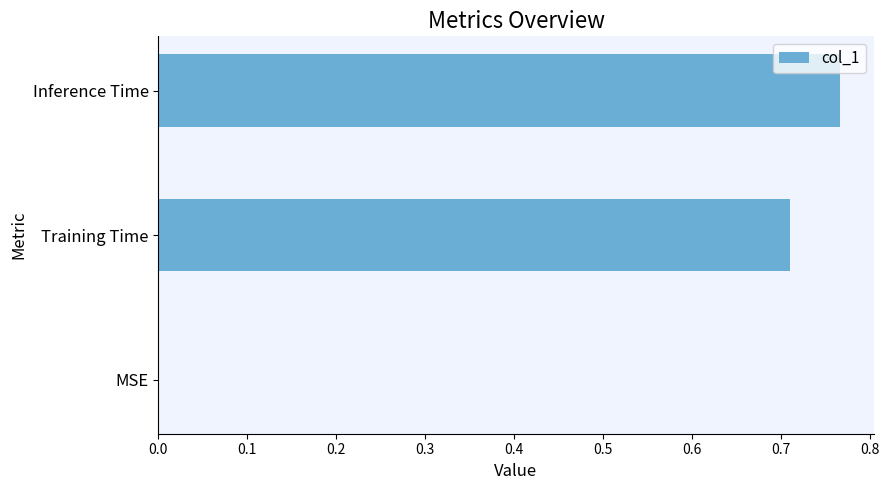

Is it true that the value at Inference Time is 0.5?

False